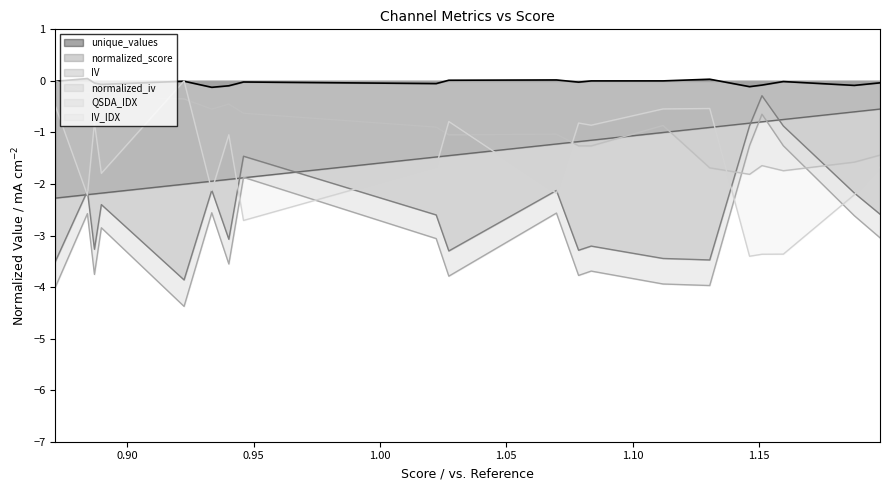

What is the smallest value displayed?

-4.4